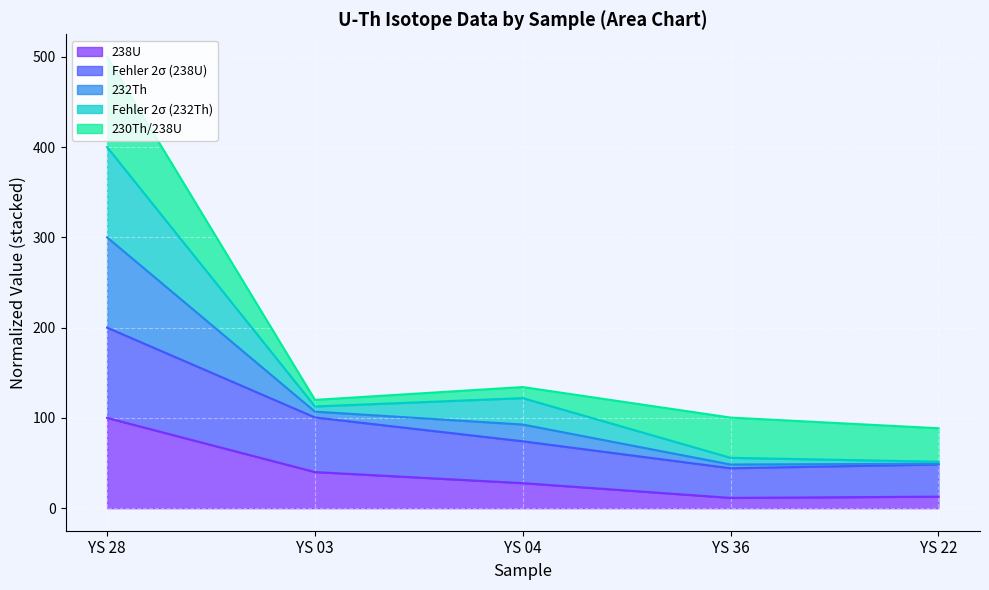

Where is the first local maximum for Fehler 2σ (232Th)?

YS 04